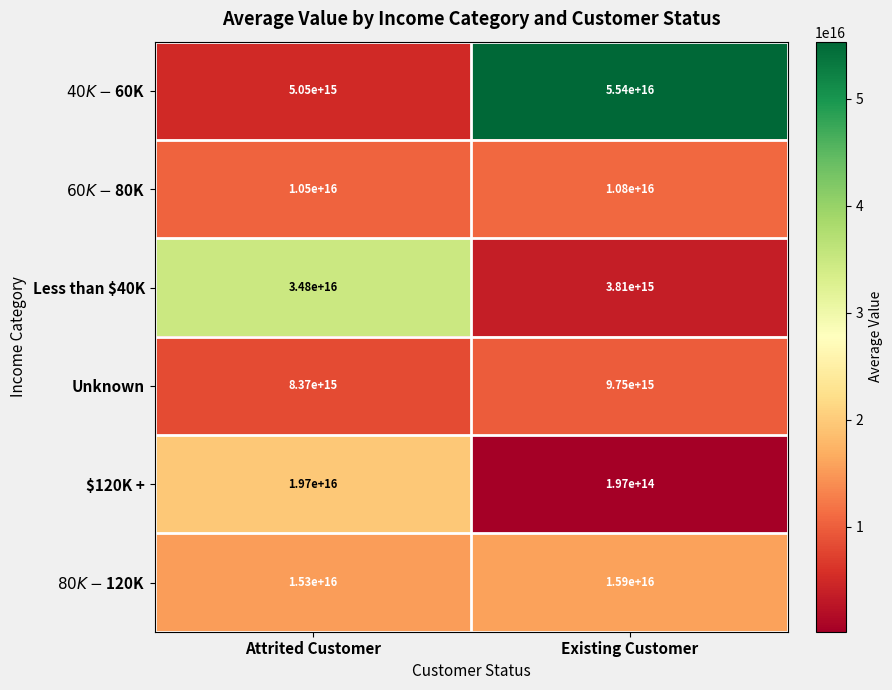

At which category does the chart reach its peak across all series?

Existing Customer